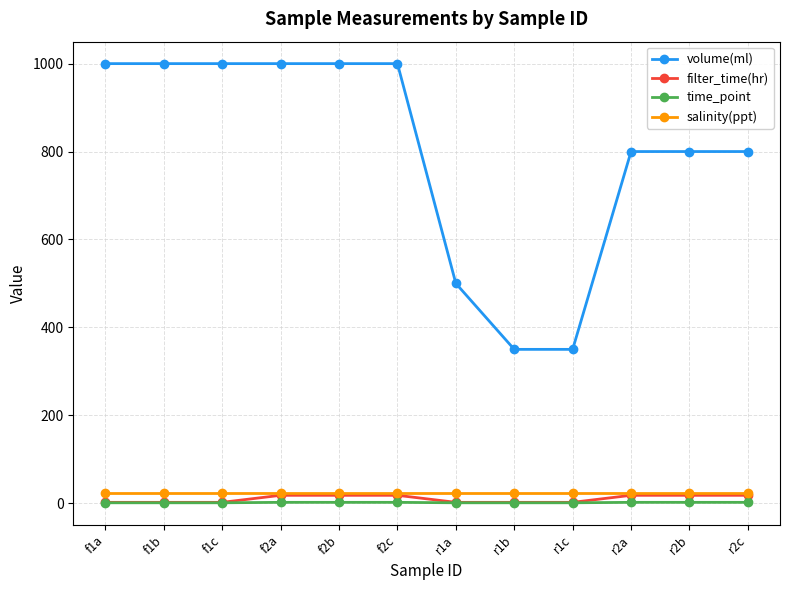

What is the label of the 3rd point from the right?

r2a